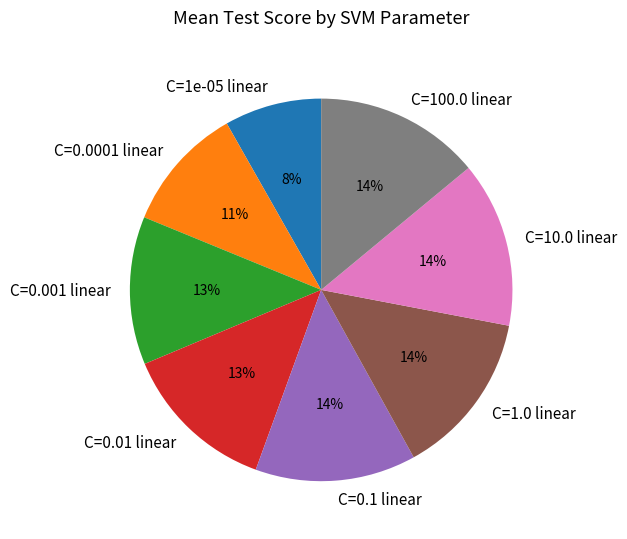

Combined, do C=1e-05 linear and C=0.01 linear account for over 50%?

No